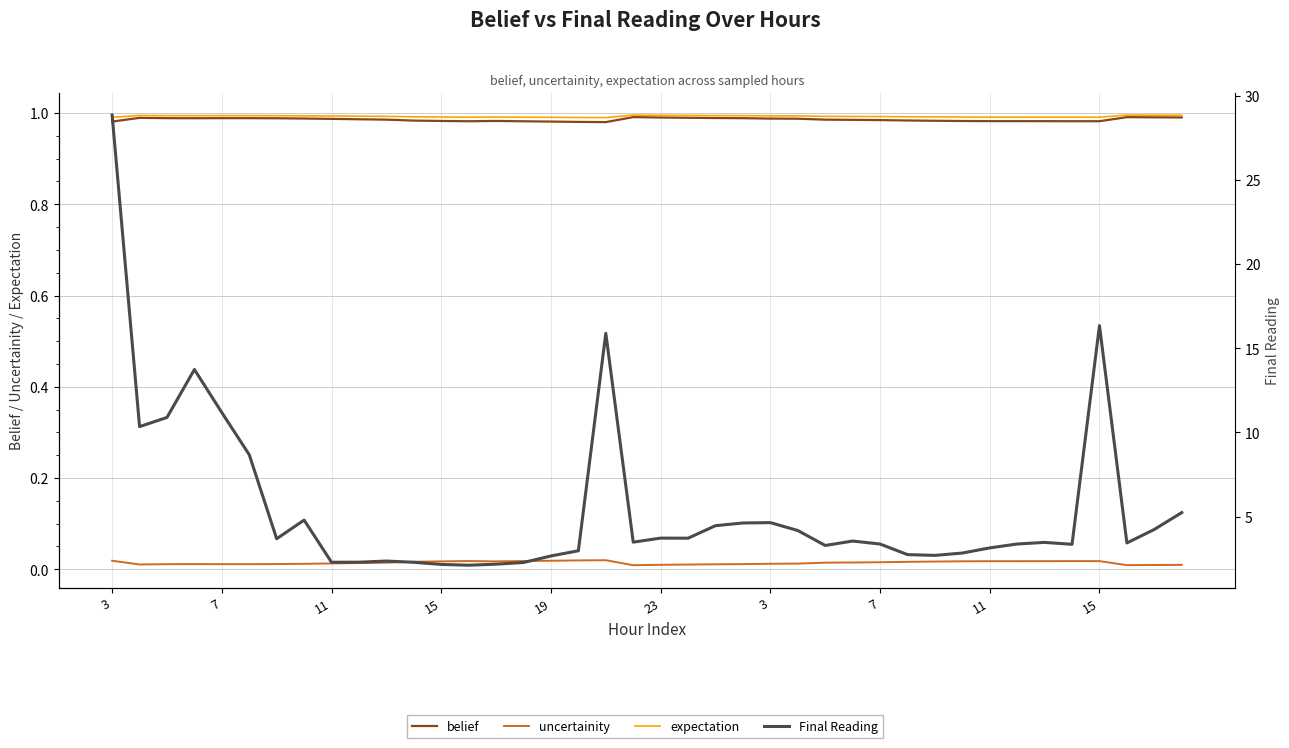

At which category does belief reach its first local valley?

15